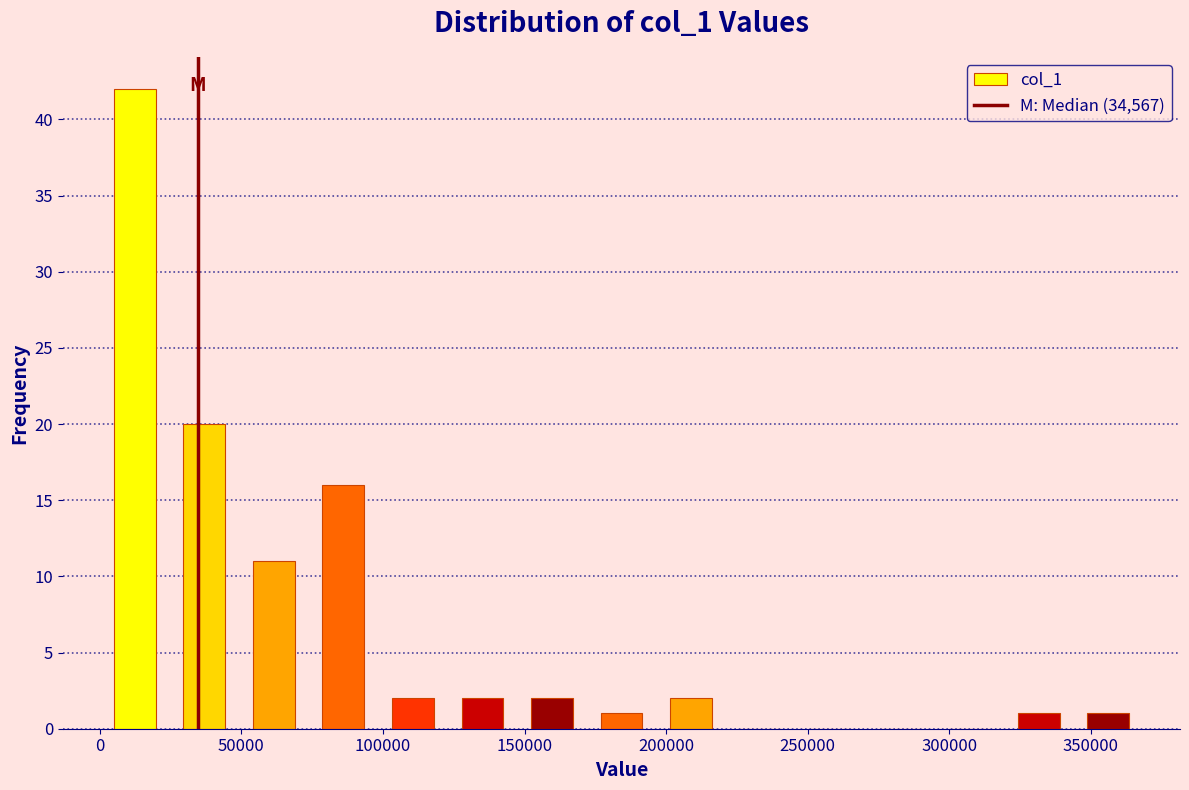

Over which range of the x-axis is the bar tallest?

0 to 25000